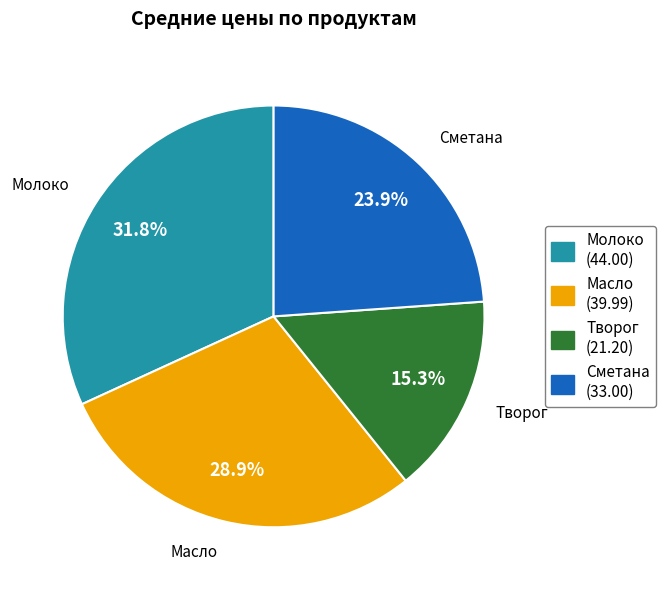

Count the number of slices in the pie.

4